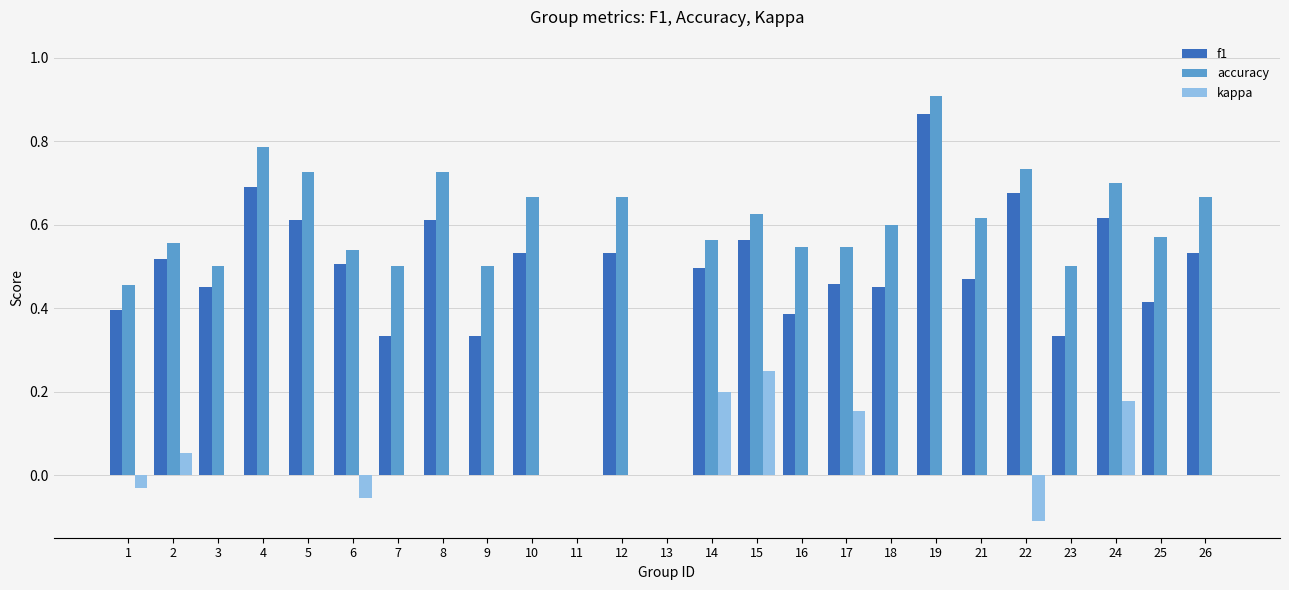

At which category does the chart reach its peak across all series?

19